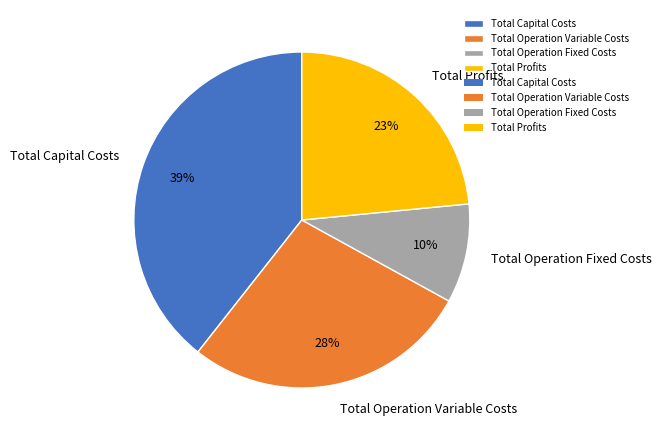

Between Total Profits and Total Operation Variable Costs, which is larger?

Total Operation Variable Costs